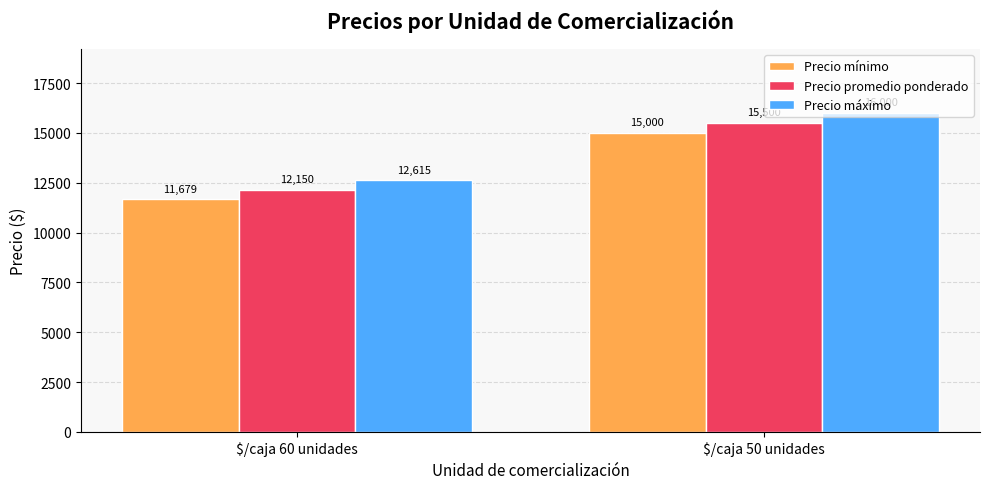

Are the bars grouped side by side (vs. stacked)?

Yes